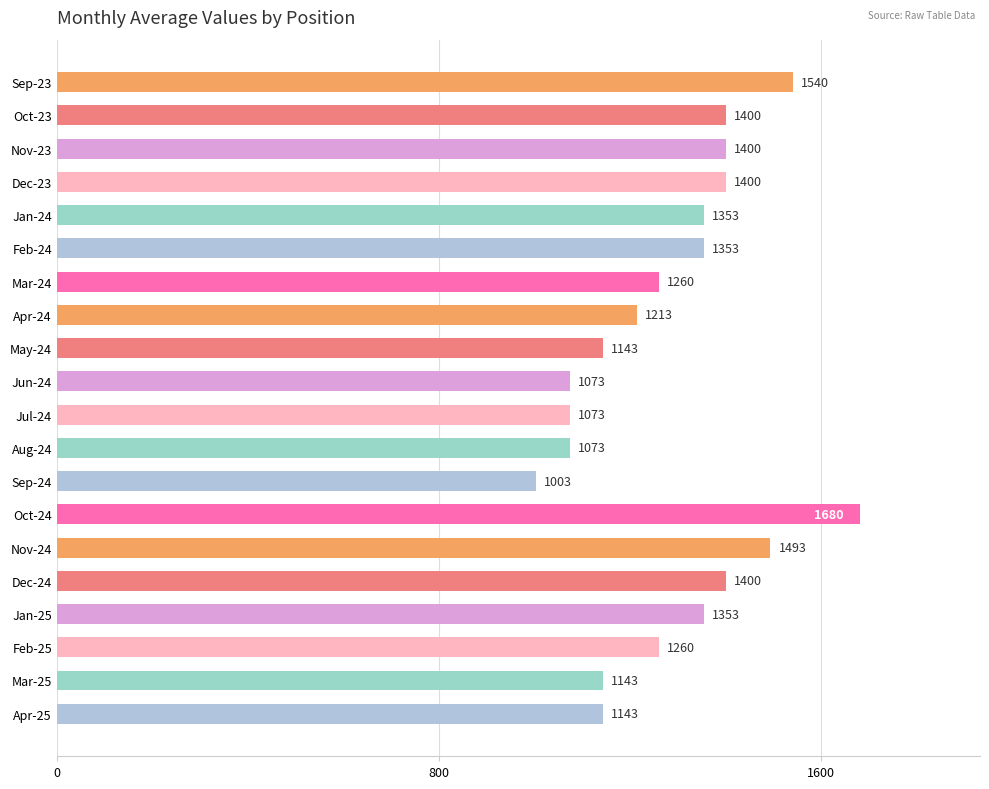

How many data points are less than 1353?

10